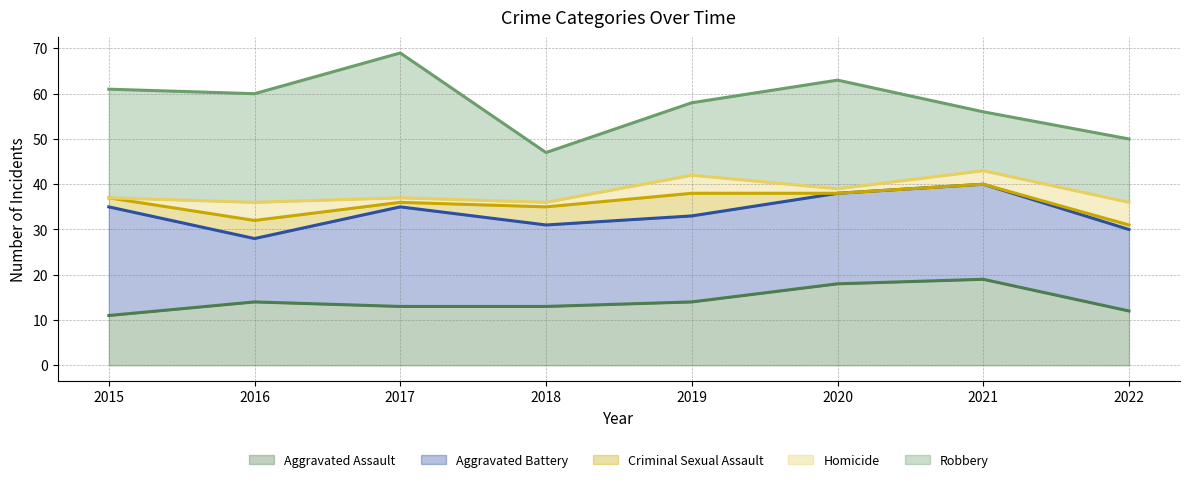

How many values in the Homicide series are below 3?

4